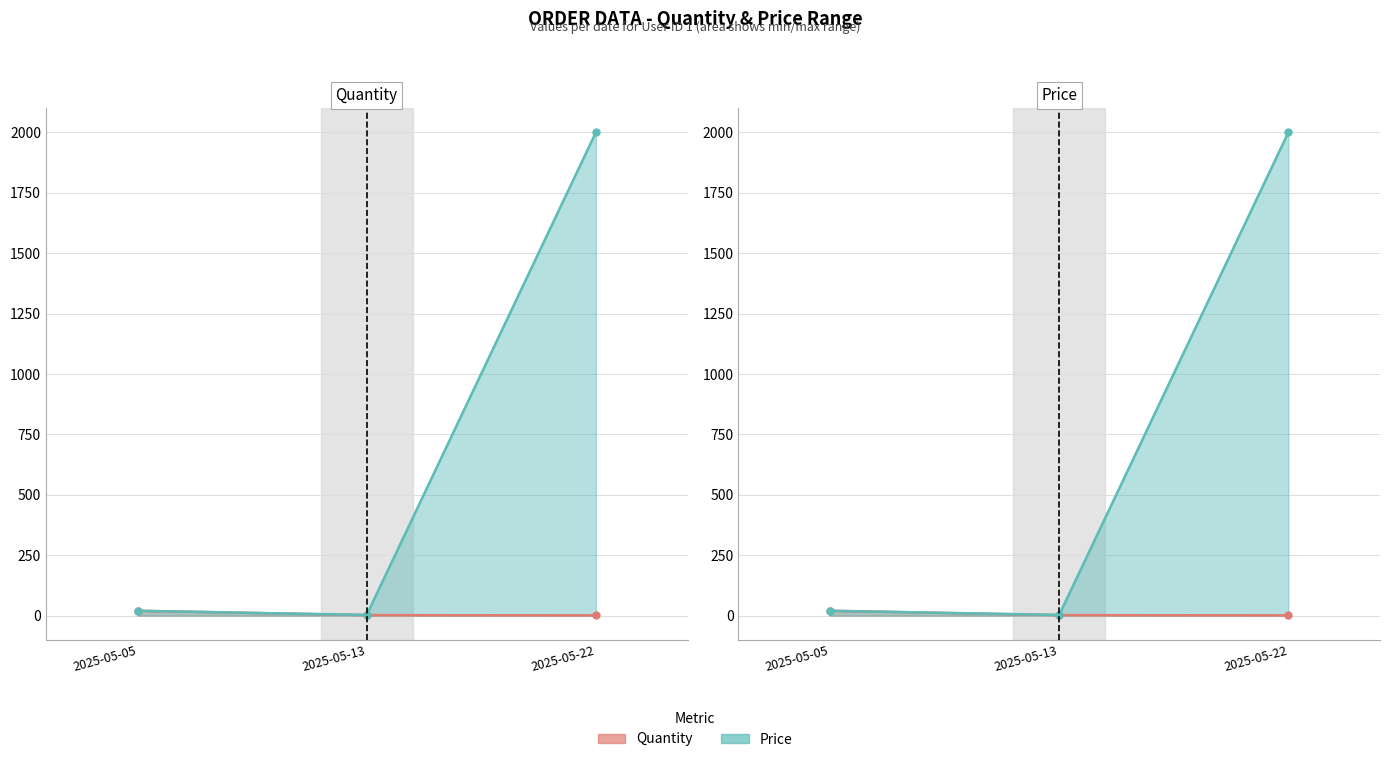

What is the total value across all series at 2025-05-05?

40.0